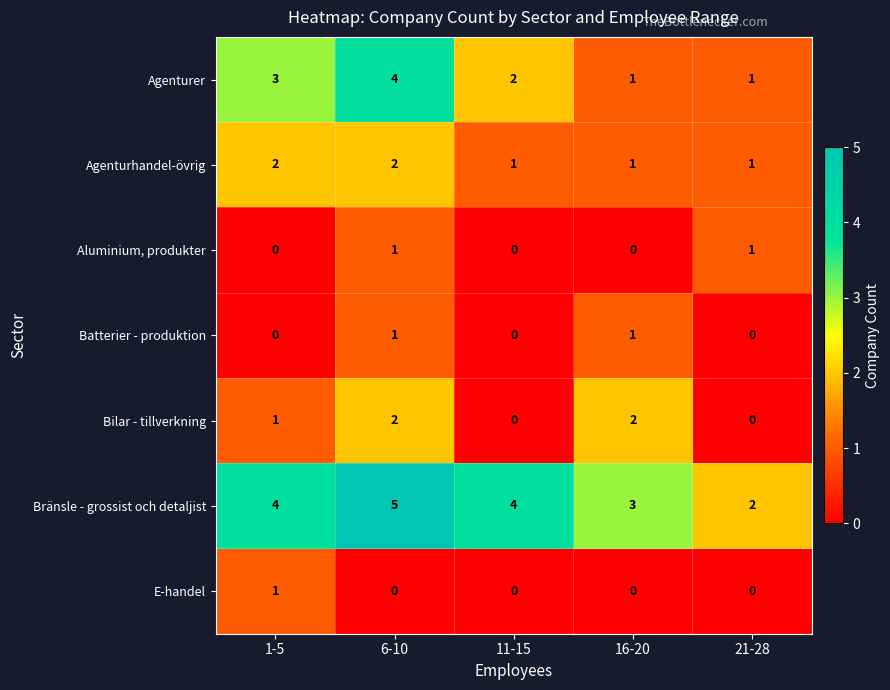

Which series has the largest total across all categories?

Bränsle - grossist och detaljist